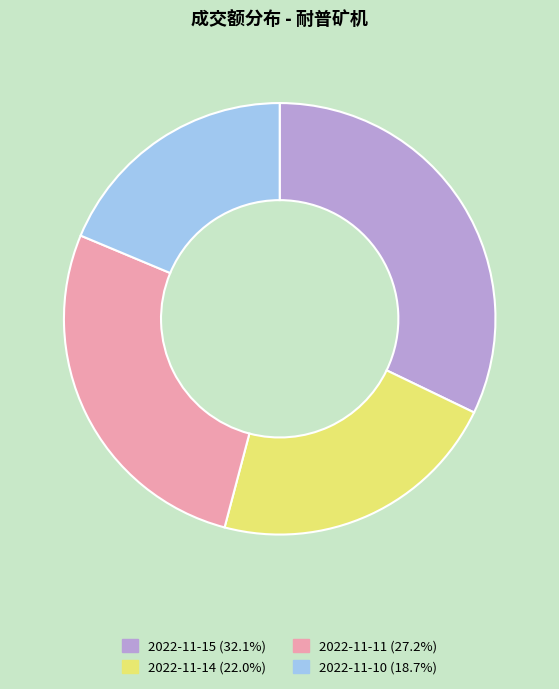

Do 2022-11-15 and 2022-11-10 together represent more than half of the pie?

Yes